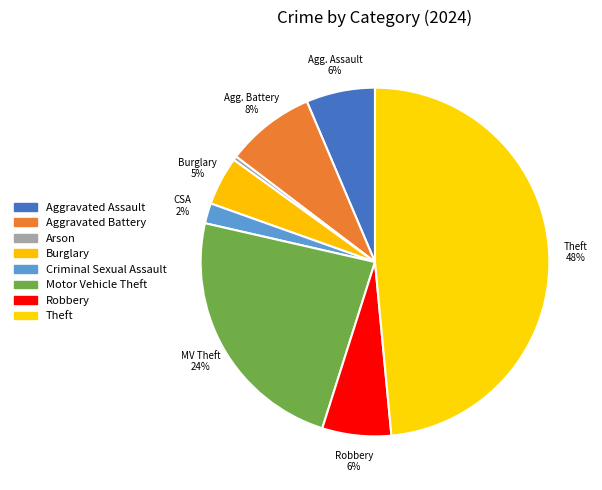

How many segments does this pie chart have?

8